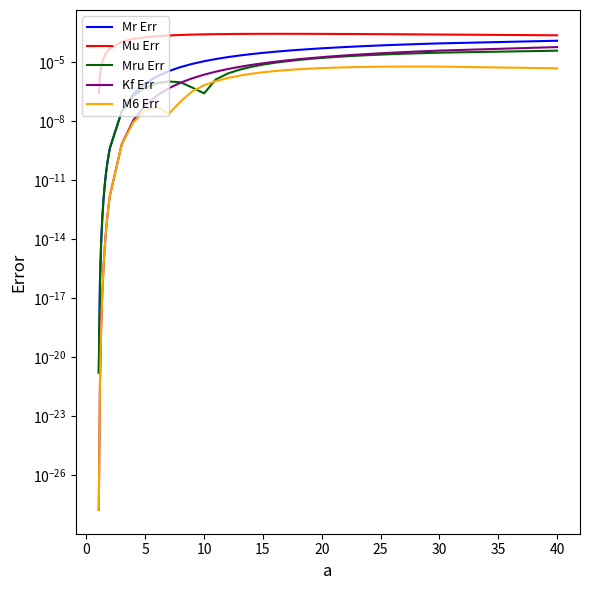

What are all the series names shown in the legend?

Mr Err, Mu Err, Mru Err, Kf Err, M6 Err